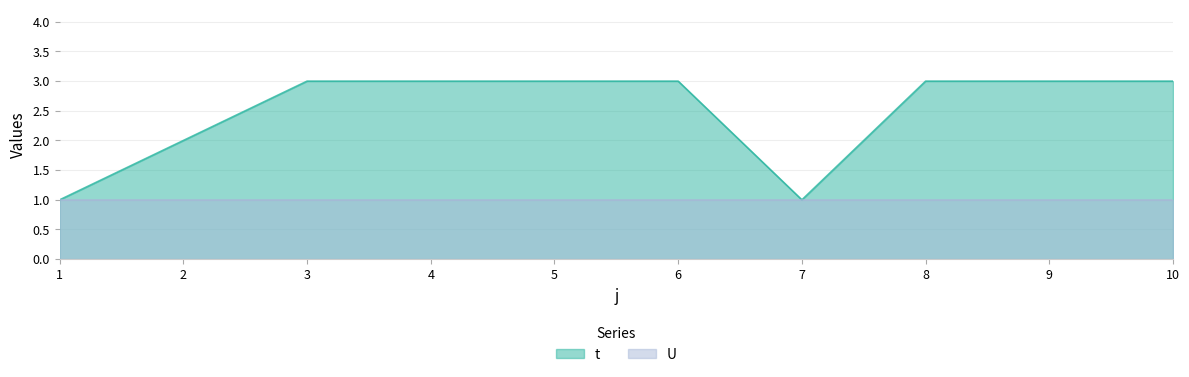

What is the value of the 9th point from the left?

3